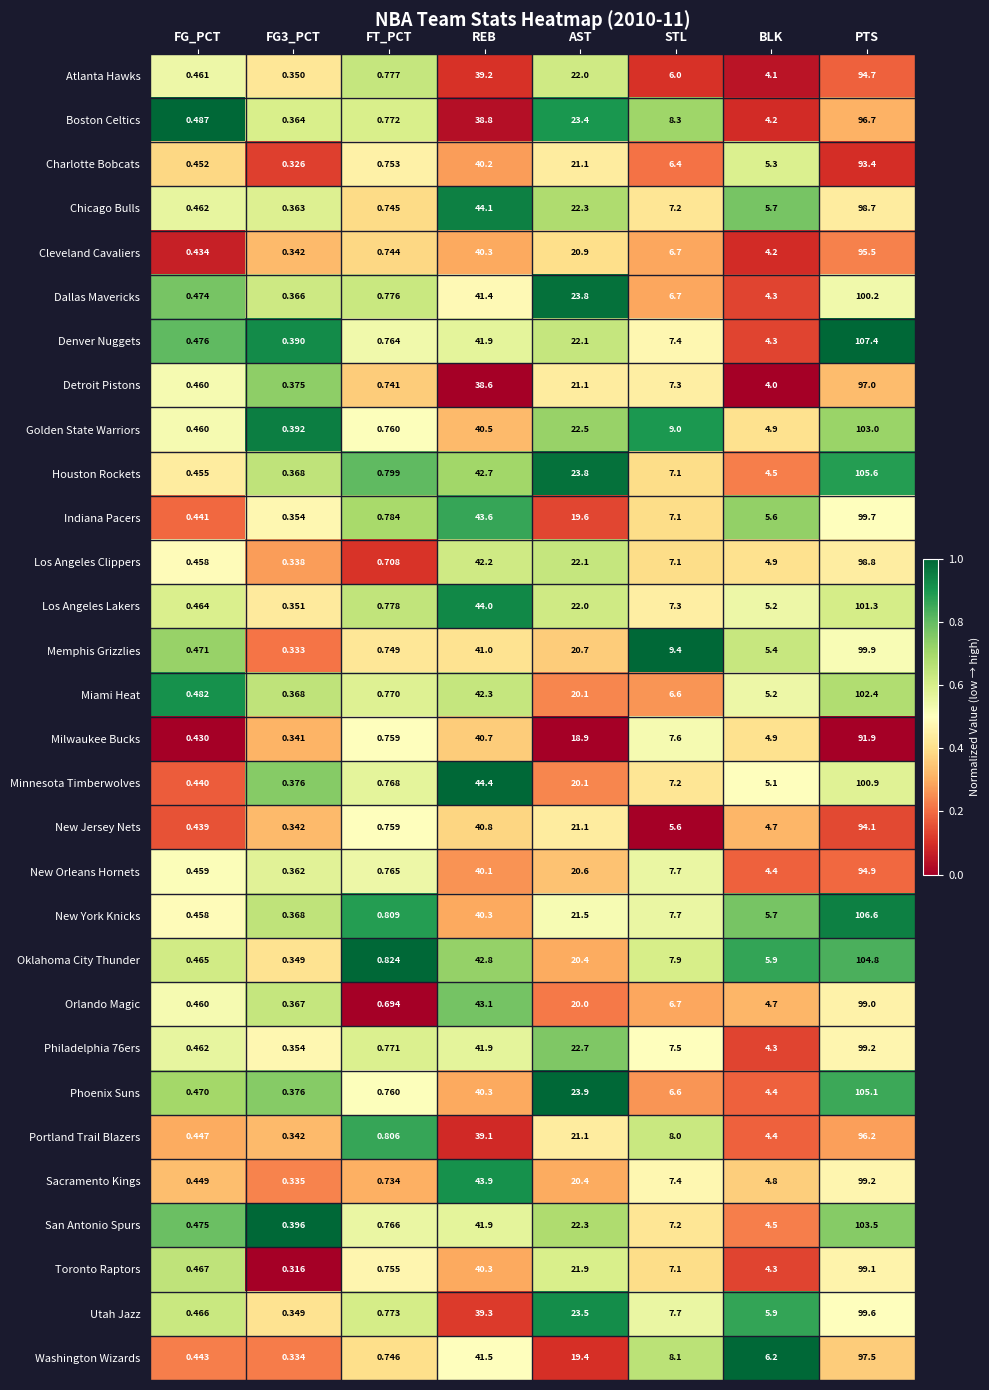

At which category is the sum across all series the highest?

PTS